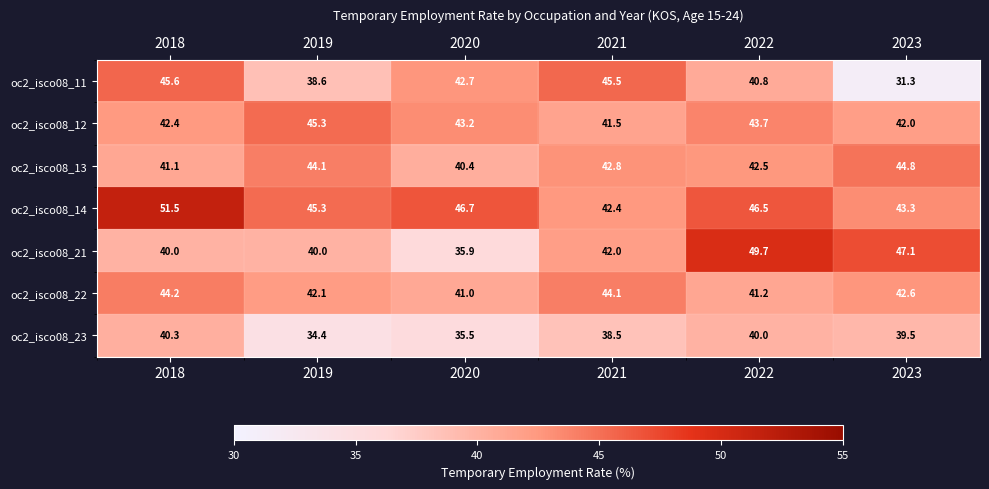

At which label does oc2_isco08_11 first exceed 42?

2018